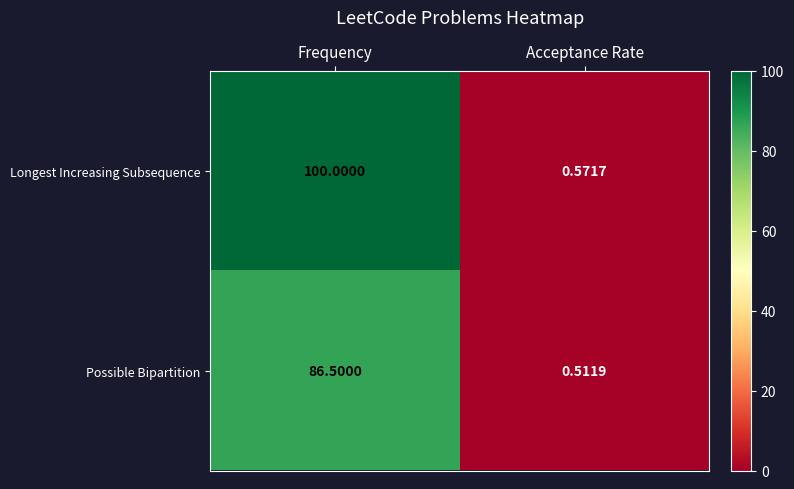

At which label is Longest Increasing Subsequence closest to 50?

Acceptance Rate